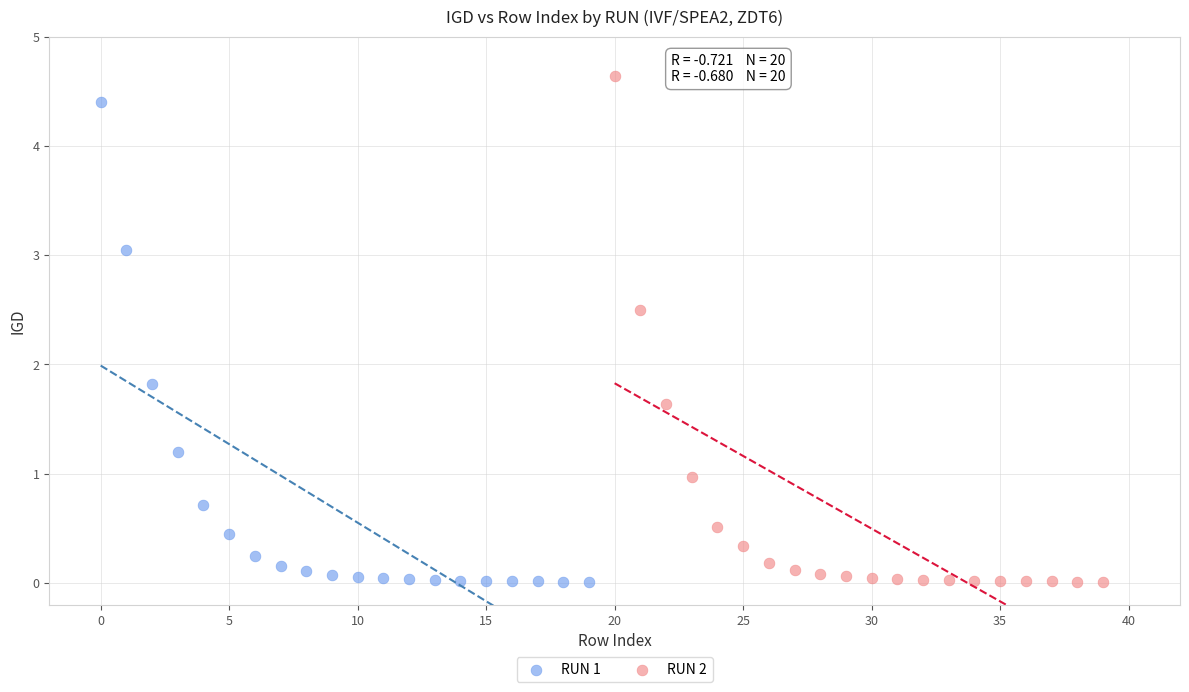

Which series reaches the maximum Y coordinate?

RUN 2